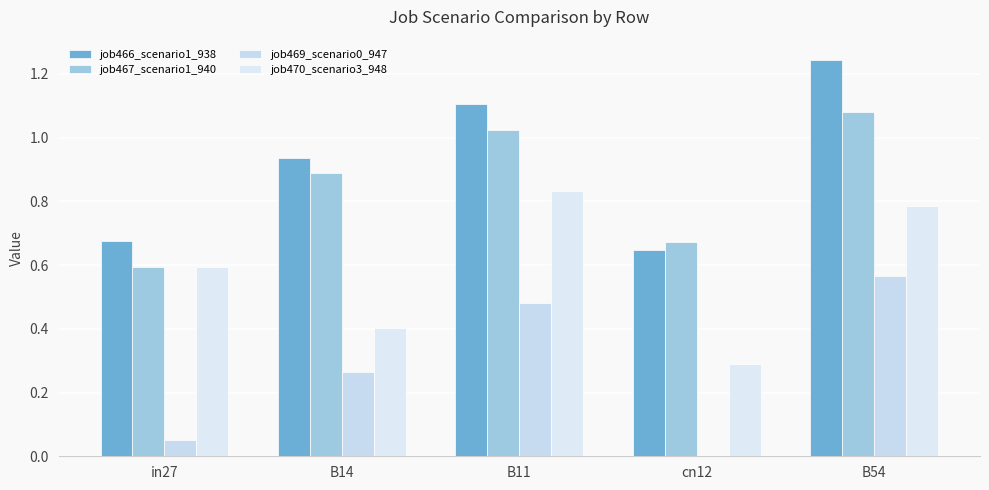

Which series has the largest total across all categories?

job466_scenario1_938